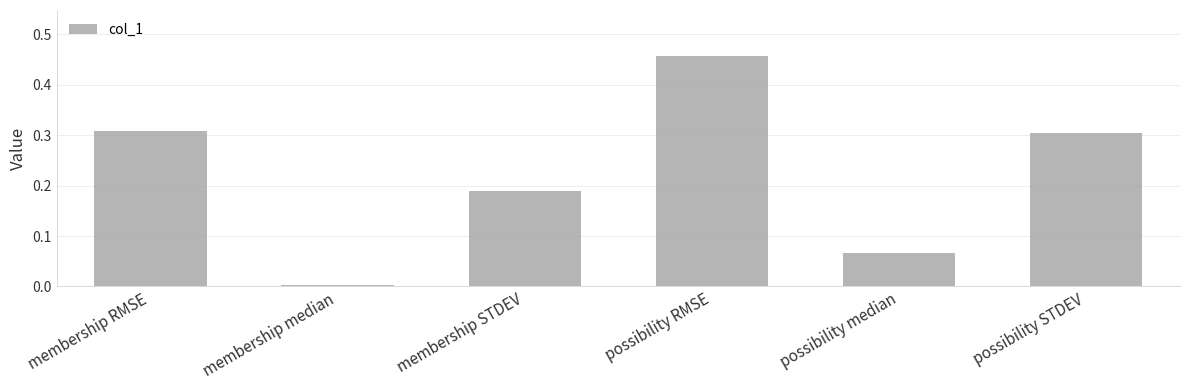

Which has a higher value, possibility median or possibility STDEV?

possibility STDEV